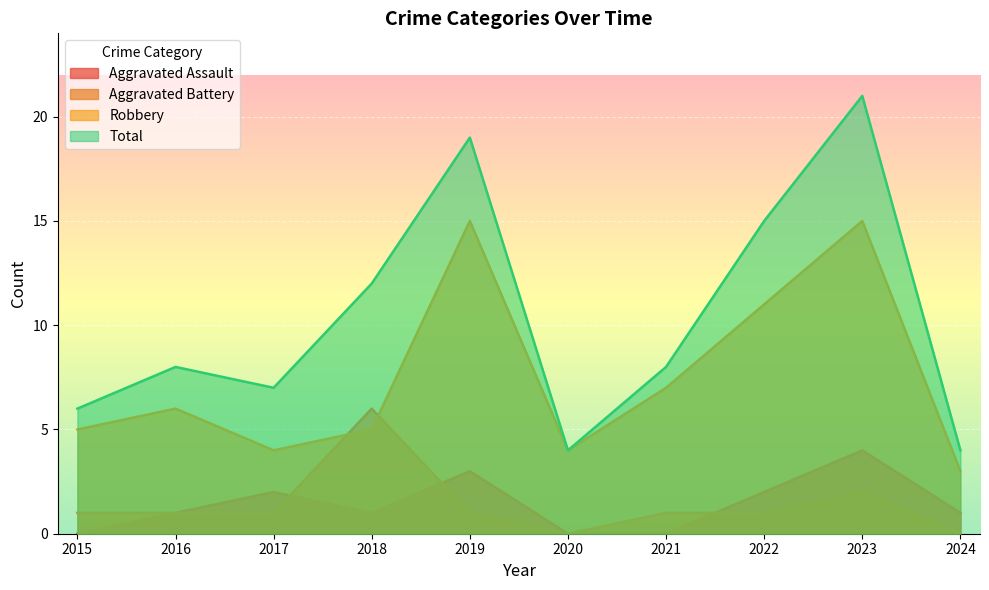

Which category has the lowest value across all series?

2015